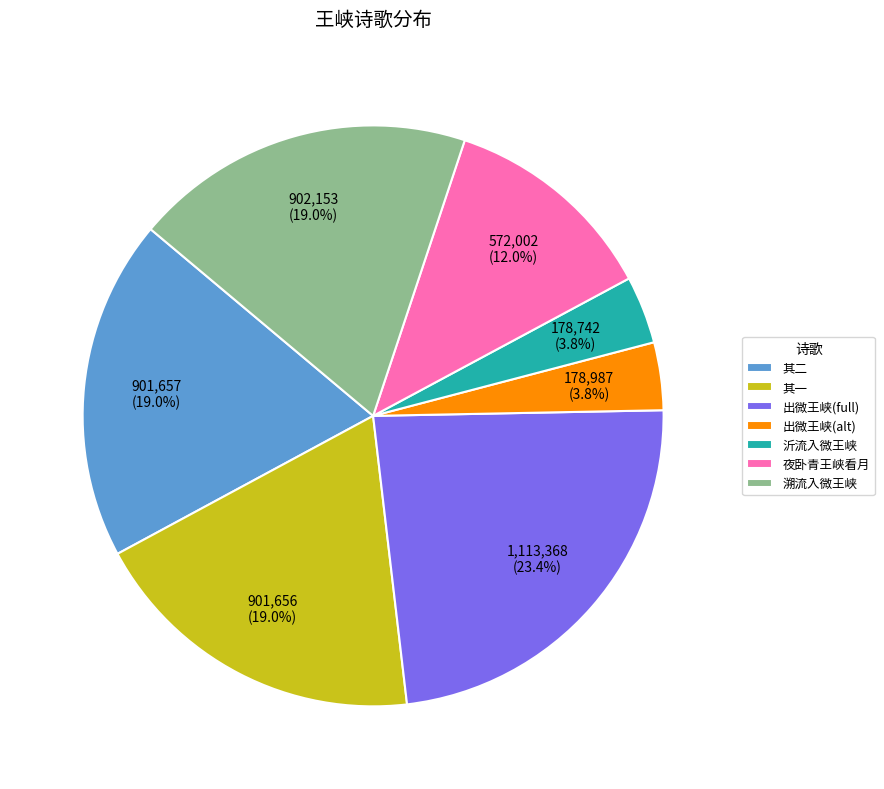

Does 沂流入微王峡 represent more than half of the total?

No